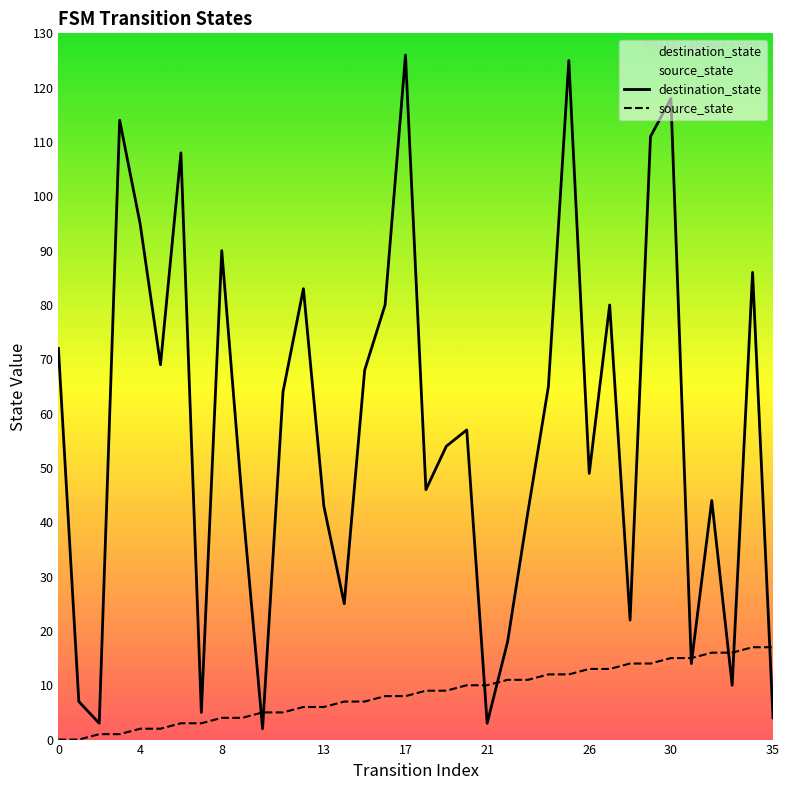

The destination_state series shows 44 at 32. True or false?

True